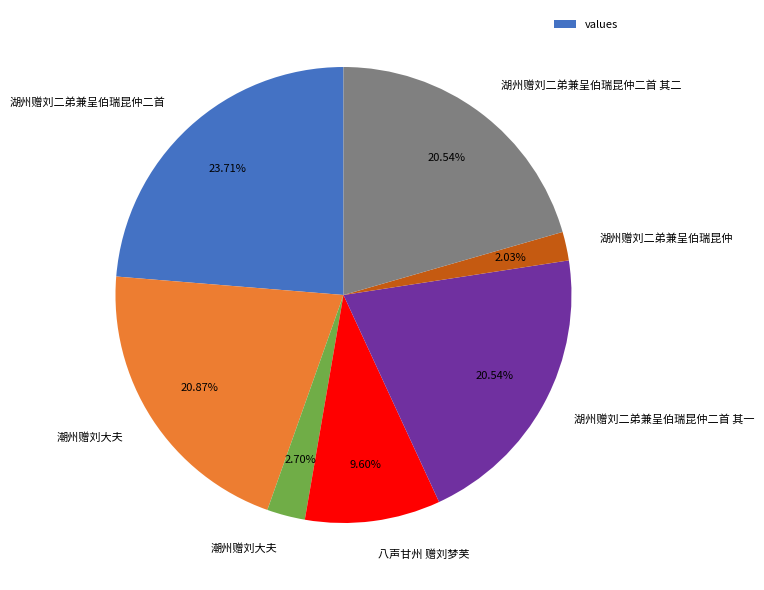

How many slices are in this pie chart?

7